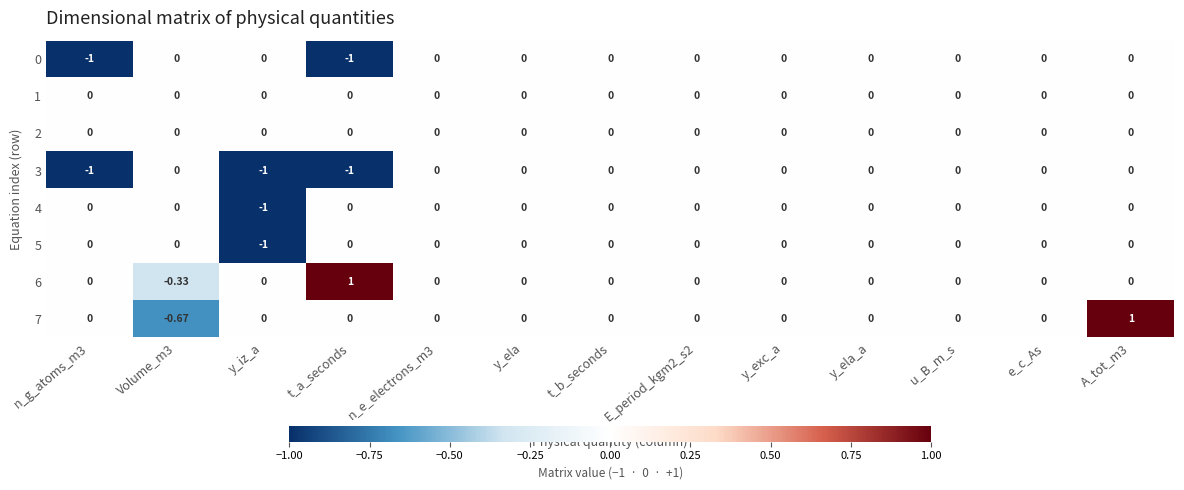

How many values in the 7 series are below 0?

1